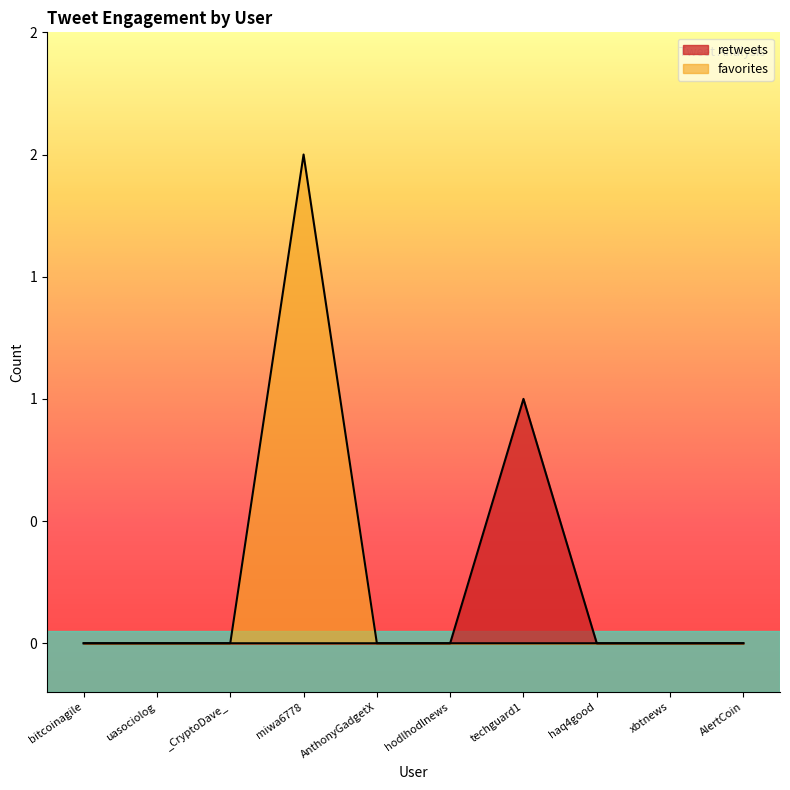

How many data points in favorites are above 0?

1